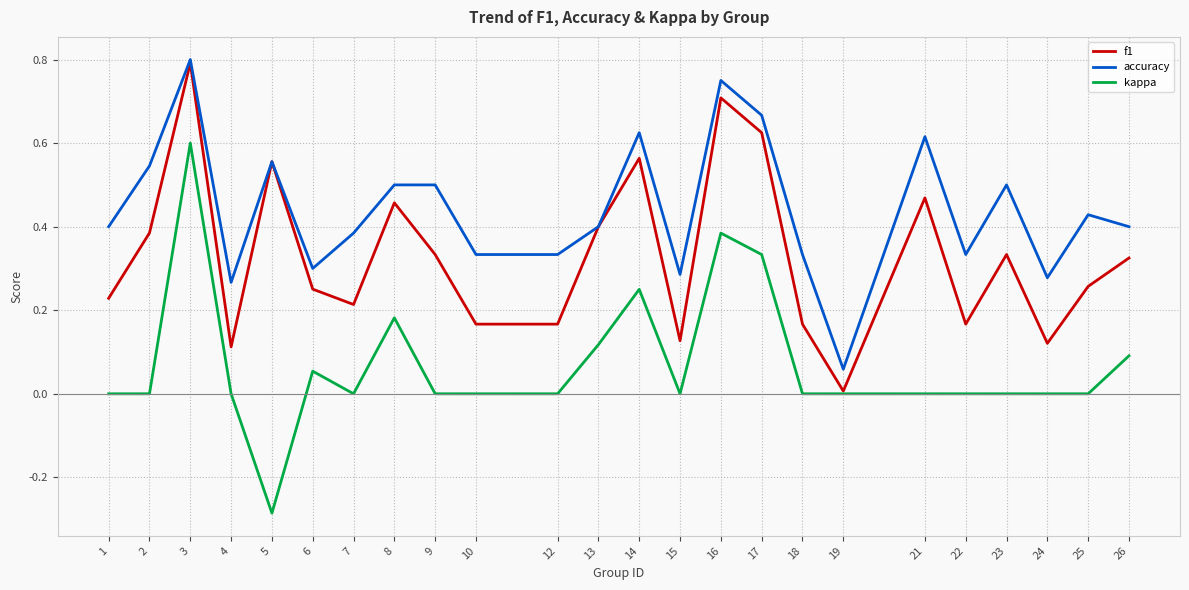

Does the chart have visible grid lines?

Yes